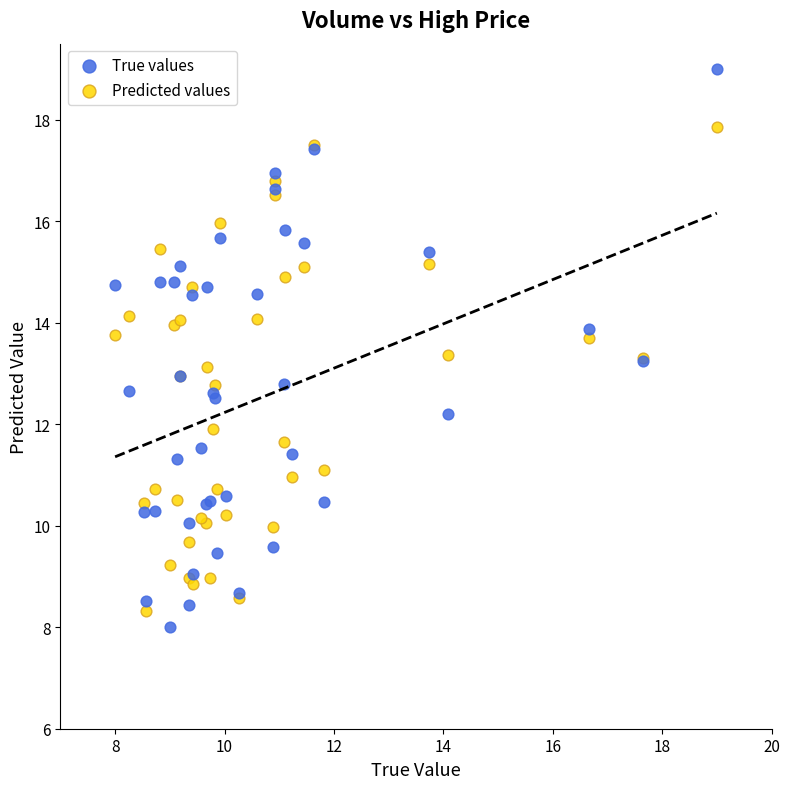

Which series reaches the maximum Y coordinate?

True values